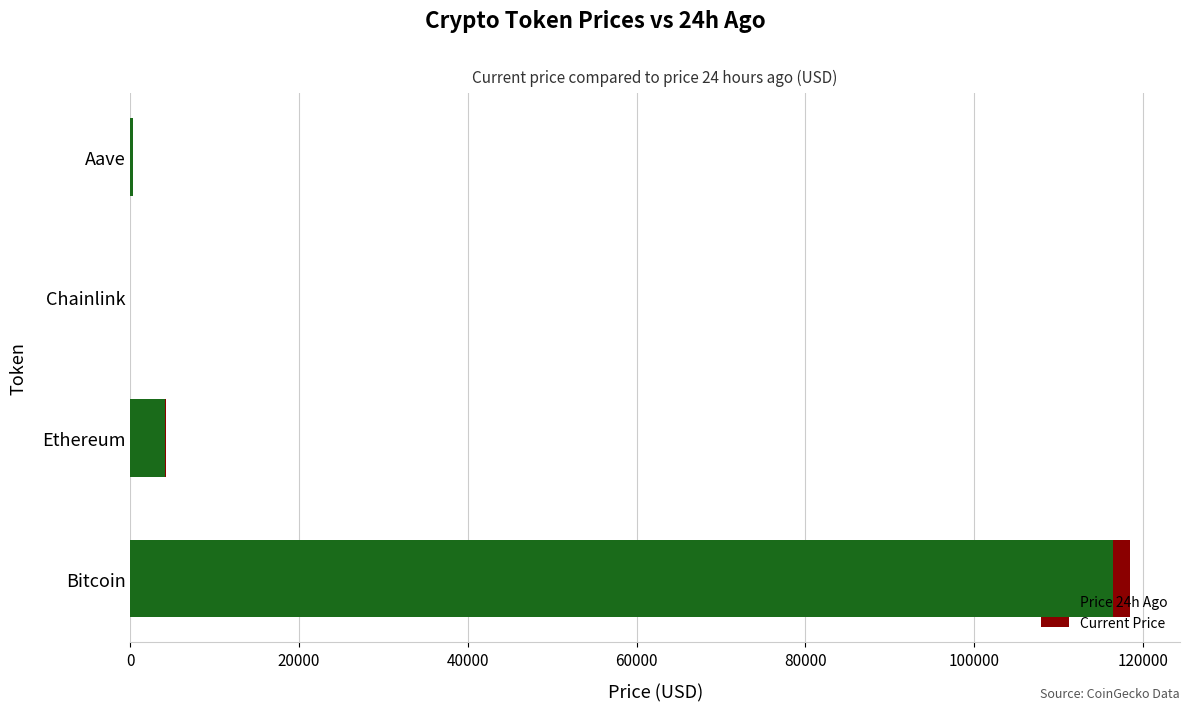

At which category is the sum across all series the highest?

Bitcoin